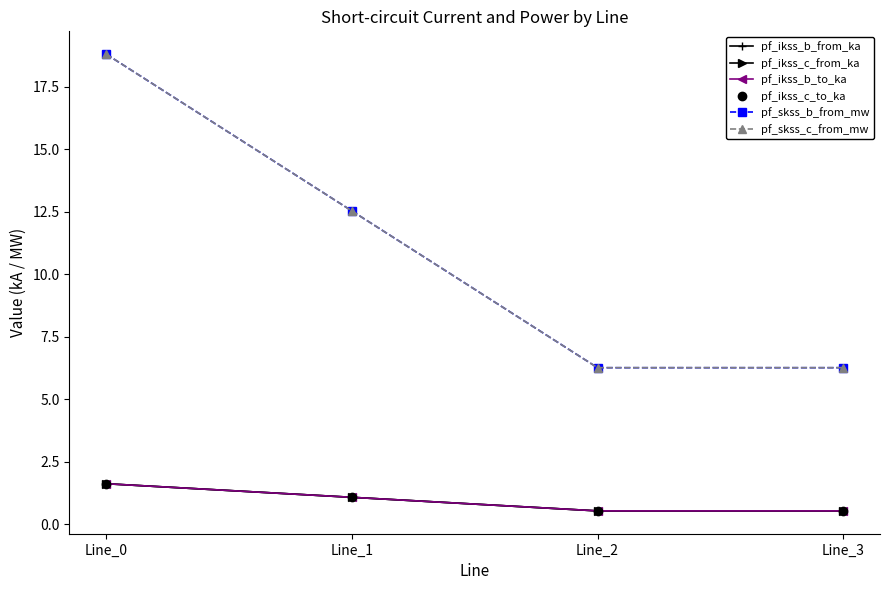

Between which two adjacent categories do pf_ikss_b_from_ka and pf_ikss_c_from_ka first intersect?

Line_2 and Line_3